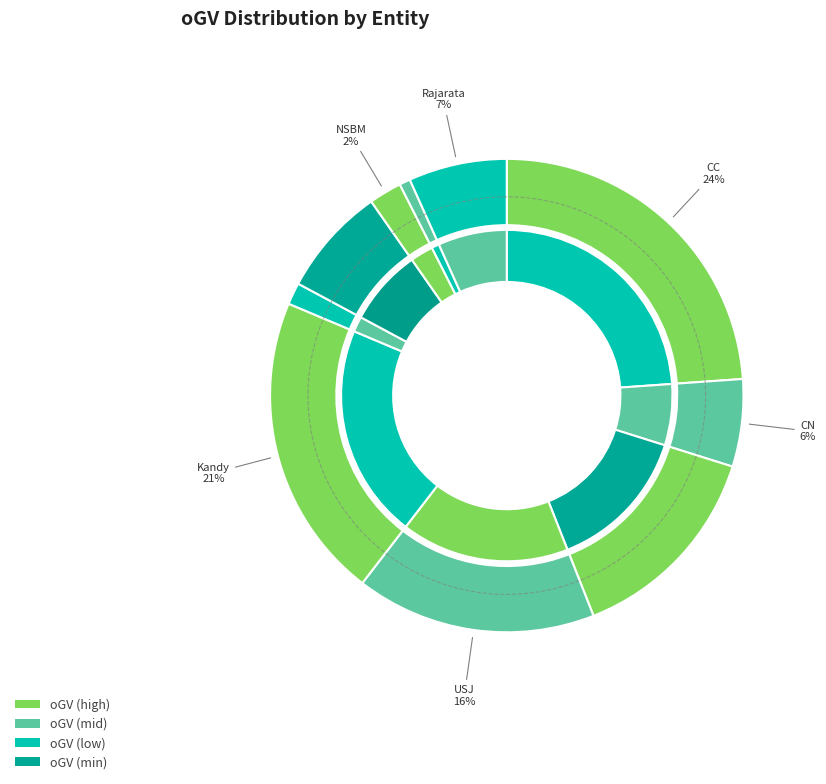

To the nearest percent, what is the difference between the largest and smallest slice percentages?

23%